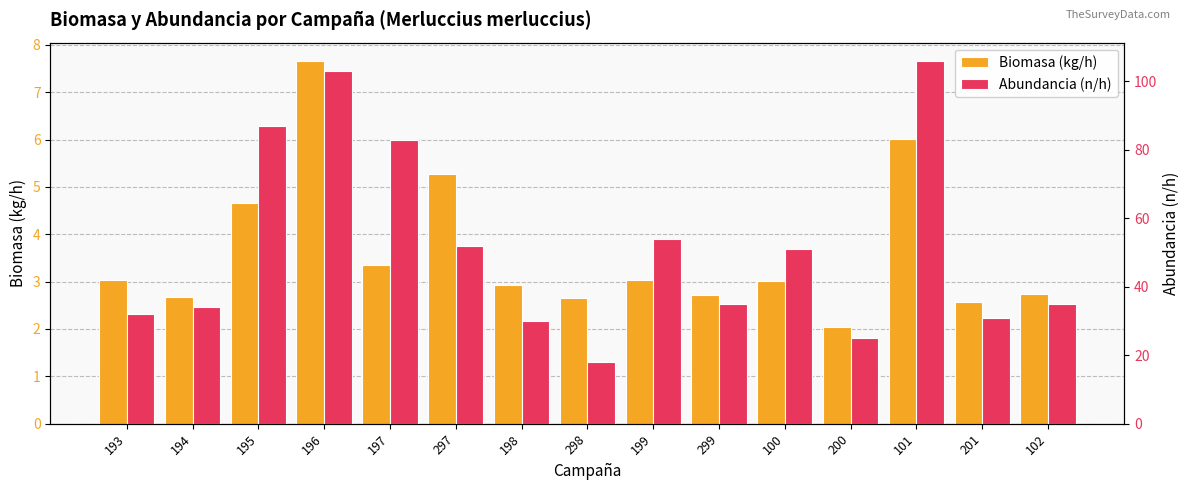

What value does the Abundancia (n/h) series have at 197?

83.0